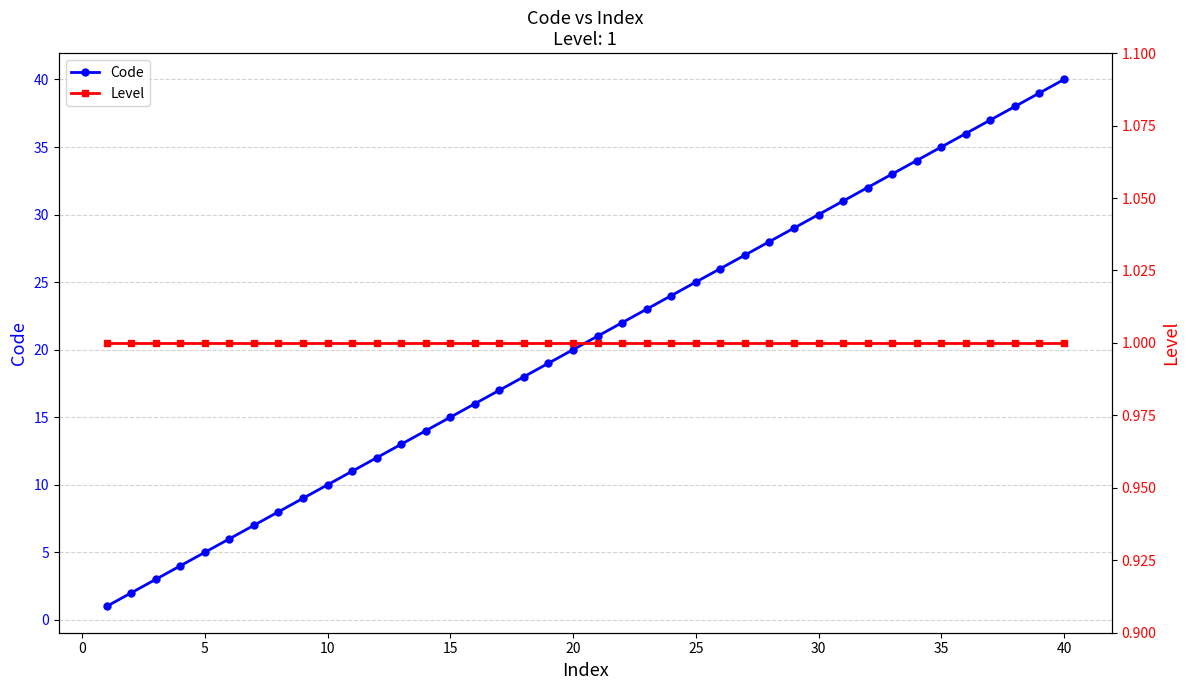

True or false: Code has more than 0 points higher than both neighbors.

False